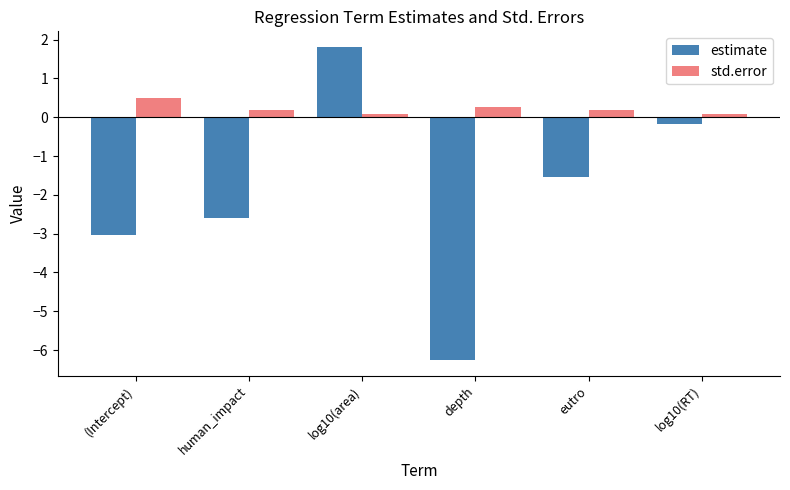

The value of std.error at log10(RT) is 0.1. True or false?

True